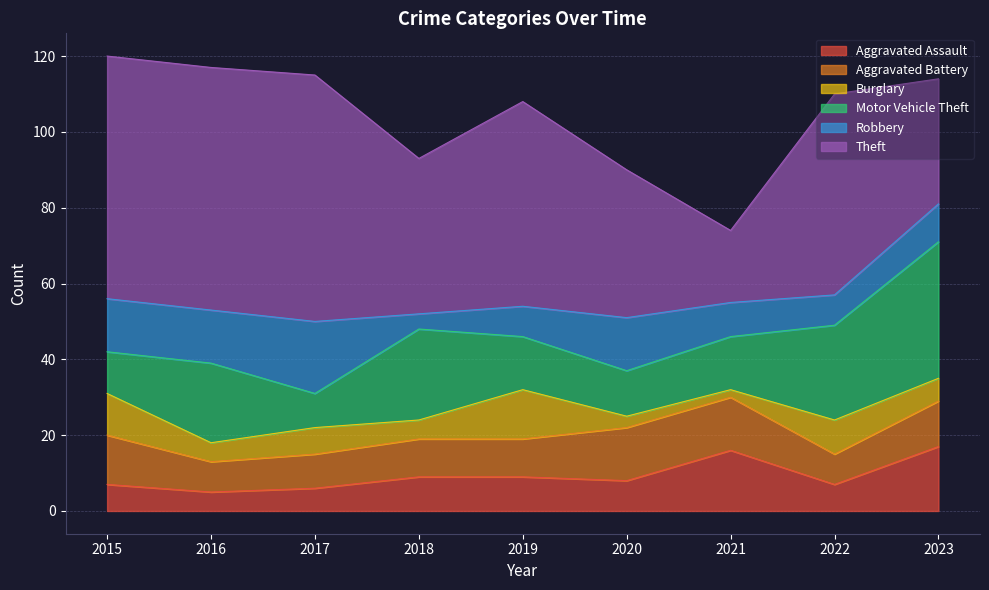

What is the sum of all Burglary values?

61